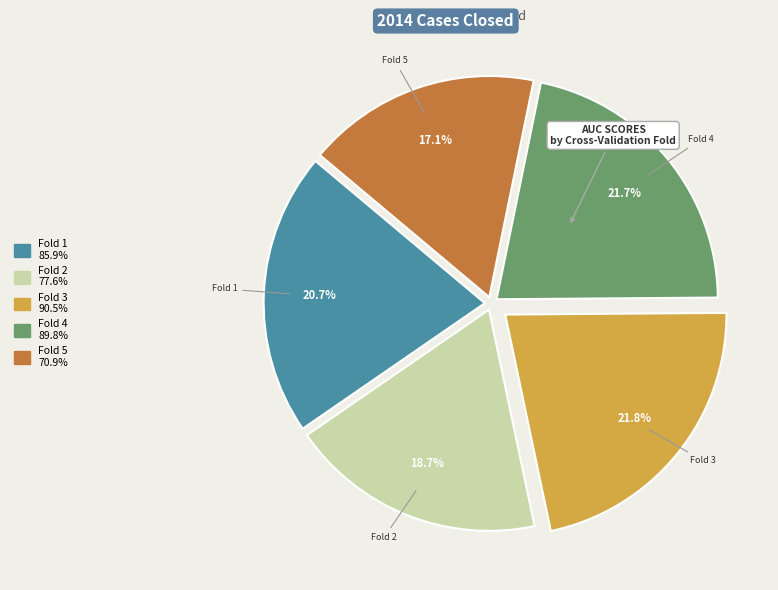

To the nearest percent, what portion does Fold 1 represent?

21%